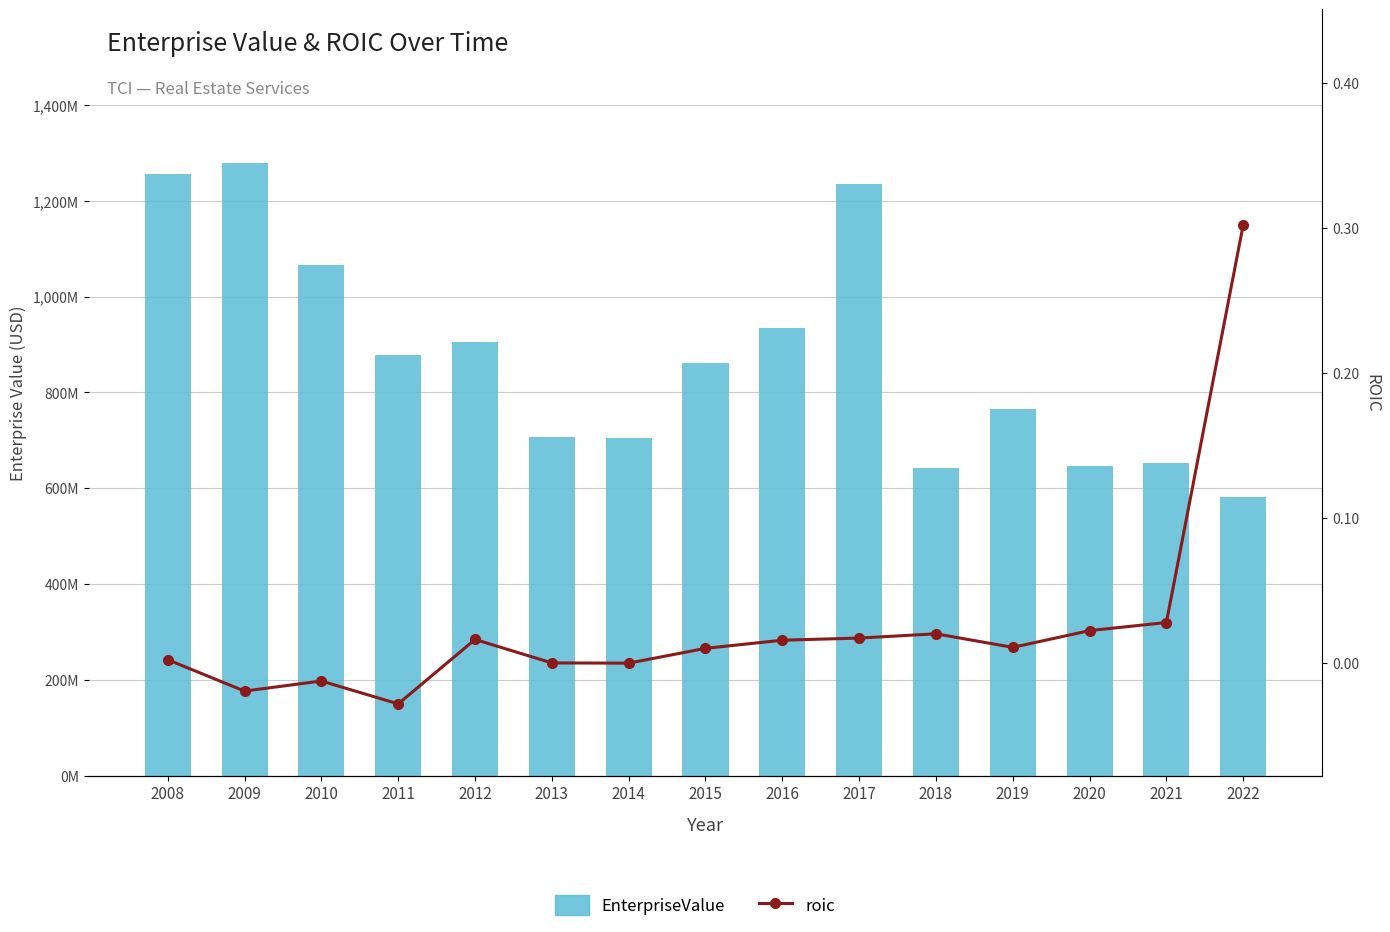

How many series are shown in this chart?

2